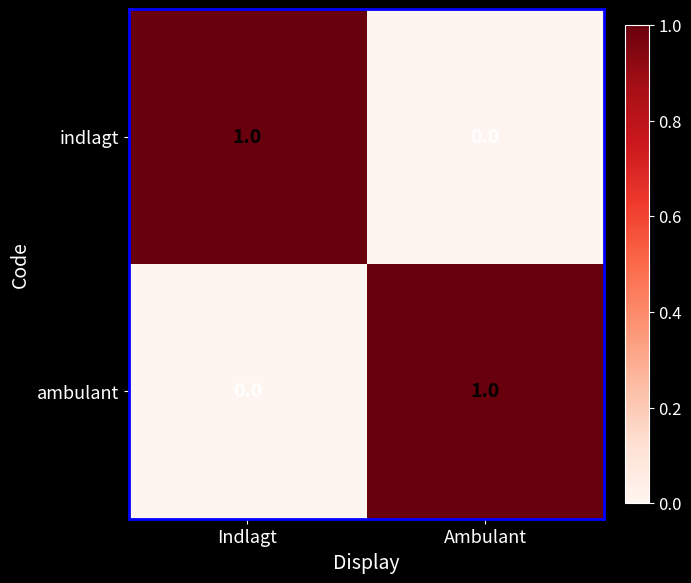

At Indlagt, list the series in order from largest to smallest.

indlagt, ambulant